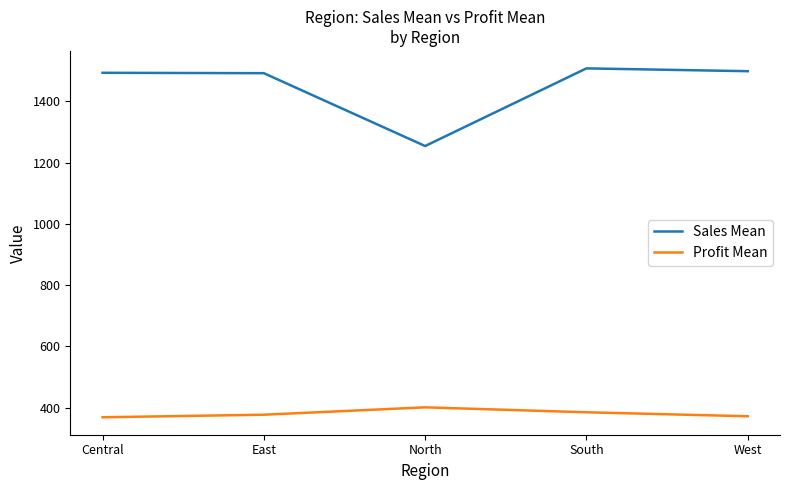

True or false: Sales Mean and Profit Mean intersect in this chart.

False